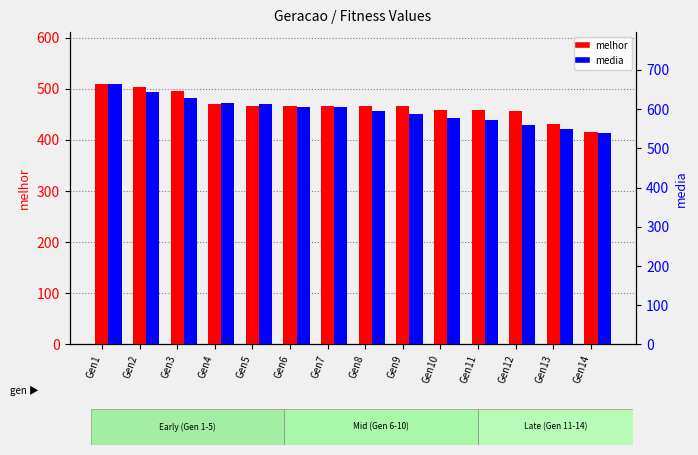

The media series shows 268.9 at Gen10. True or false?

False